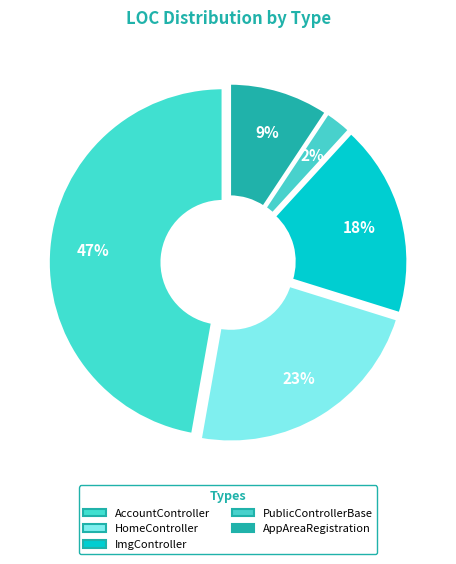

What is the largest slice in the pie chart?

AccountController